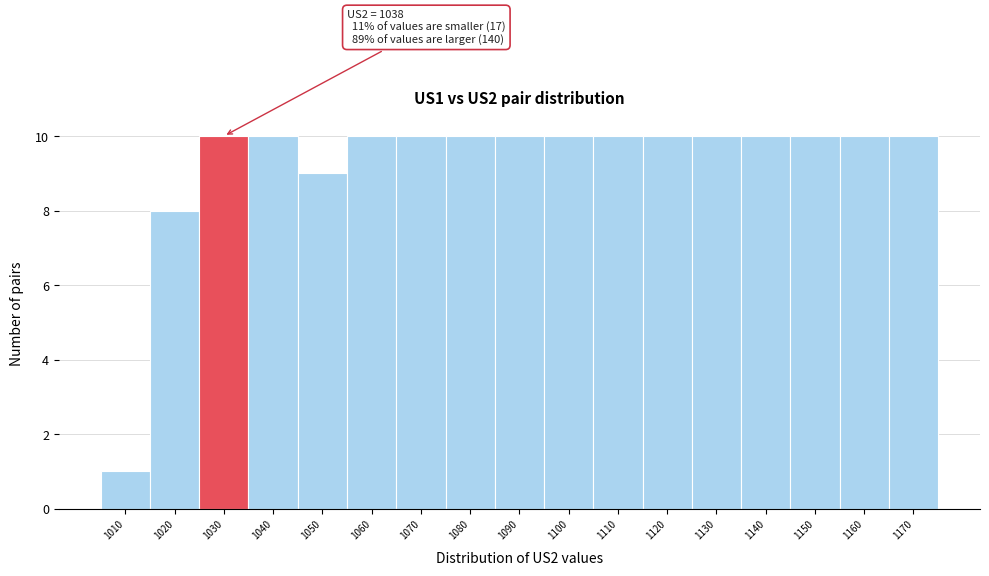

Reading right to left, extract all data points from this chart.

1170=10	1160=10	1150=10	1140=10	1130=10	1120=10	1110=10	1100=10	1090=10	1080=10	1070=10	1060=10	1050=9	1040=10	1030=10	1020=8	1010=1